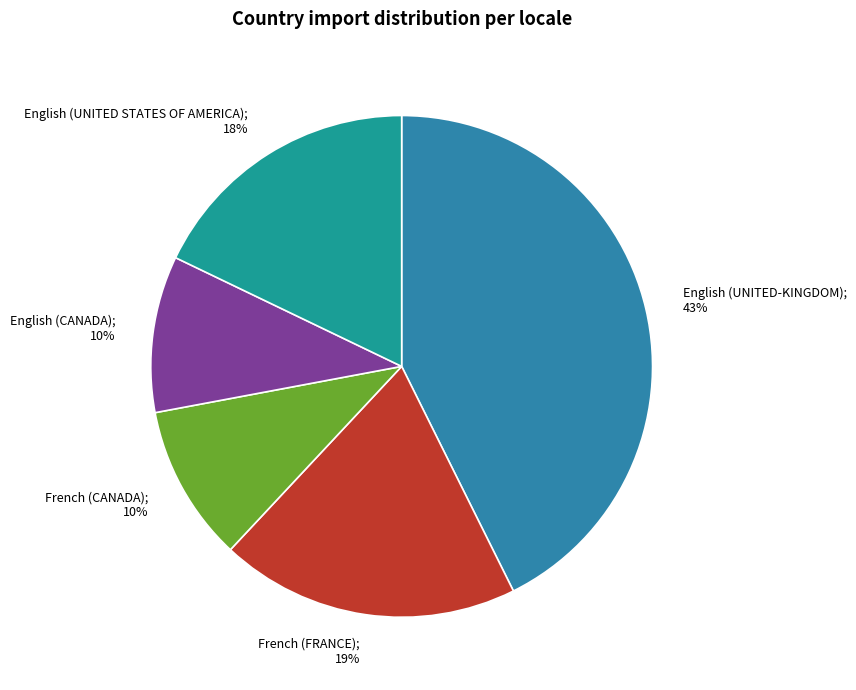

Which has a higher value, English (UNITED STATES OF AMERICA); 18% or French (CANADA); 10%?

English (UNITED STATES OF AMERICA); 18%